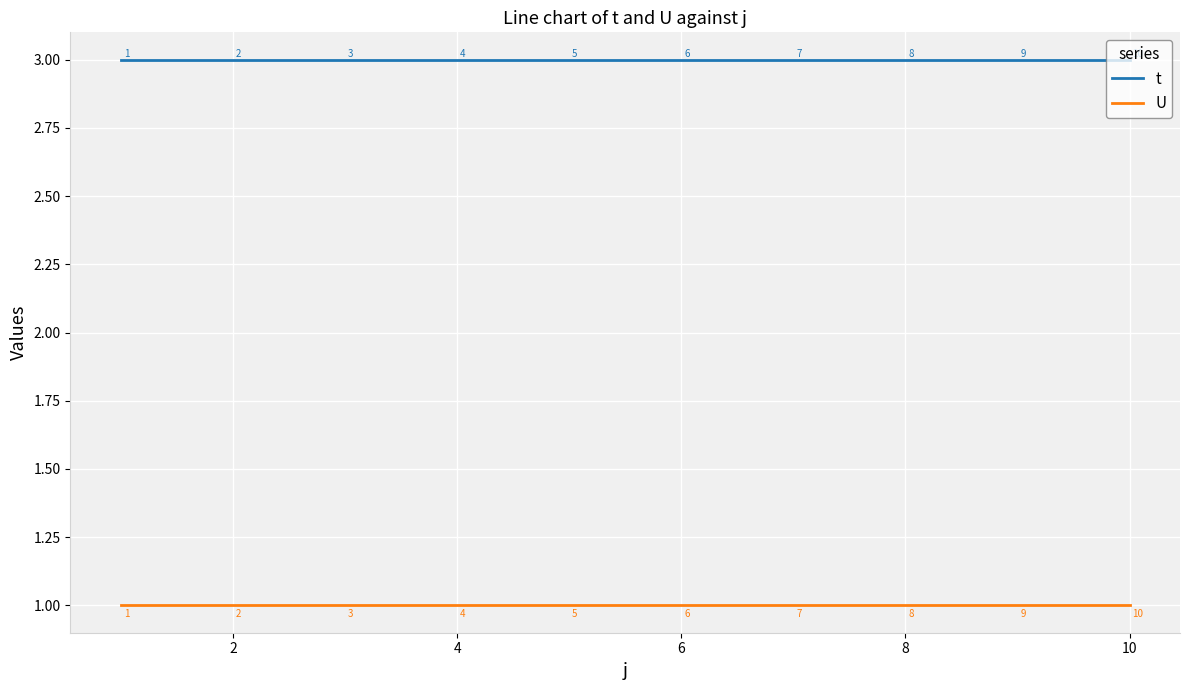

What is the greatest value displayed?

3